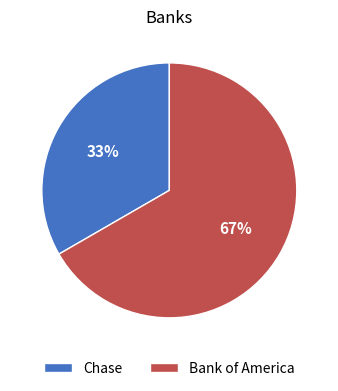

Is the sum of Chase and Bank of America greater than half?

Yes